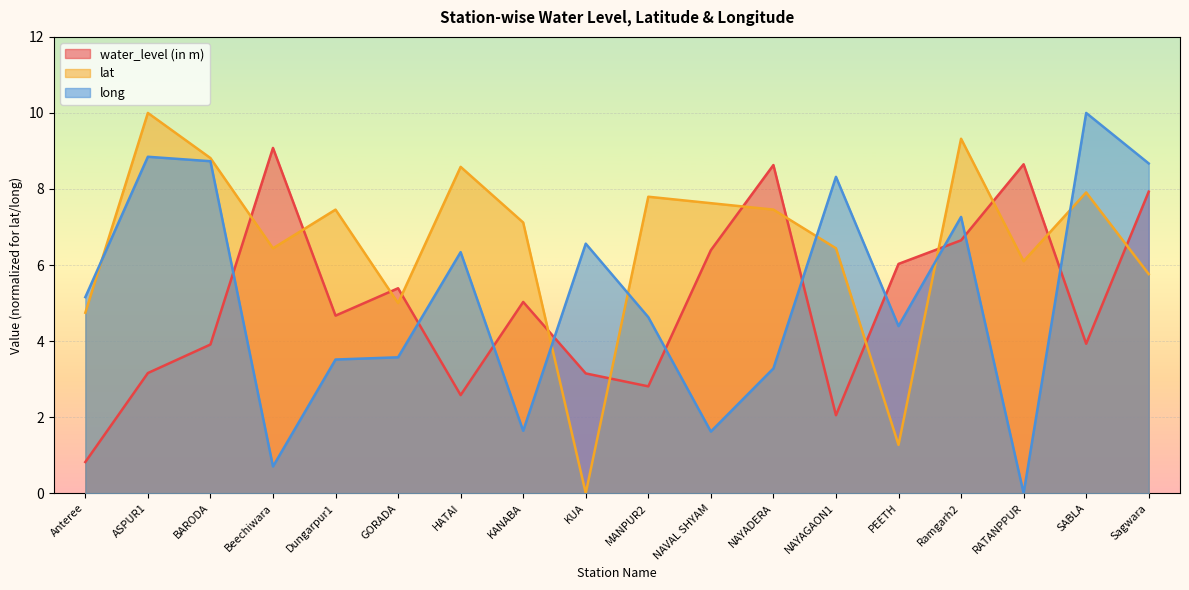

True or false: lat has a value of 3.3 at NAVAL SHYAM.

False